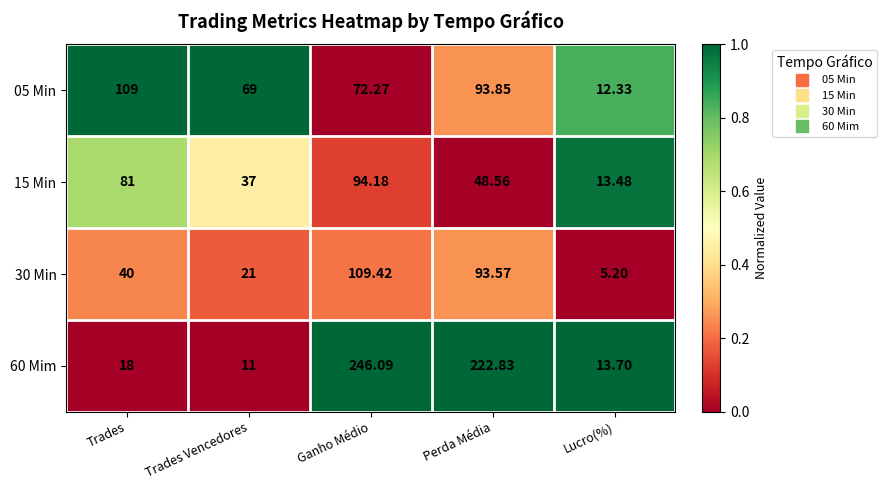

At which label does 05 Min first exceed 72?

Trades